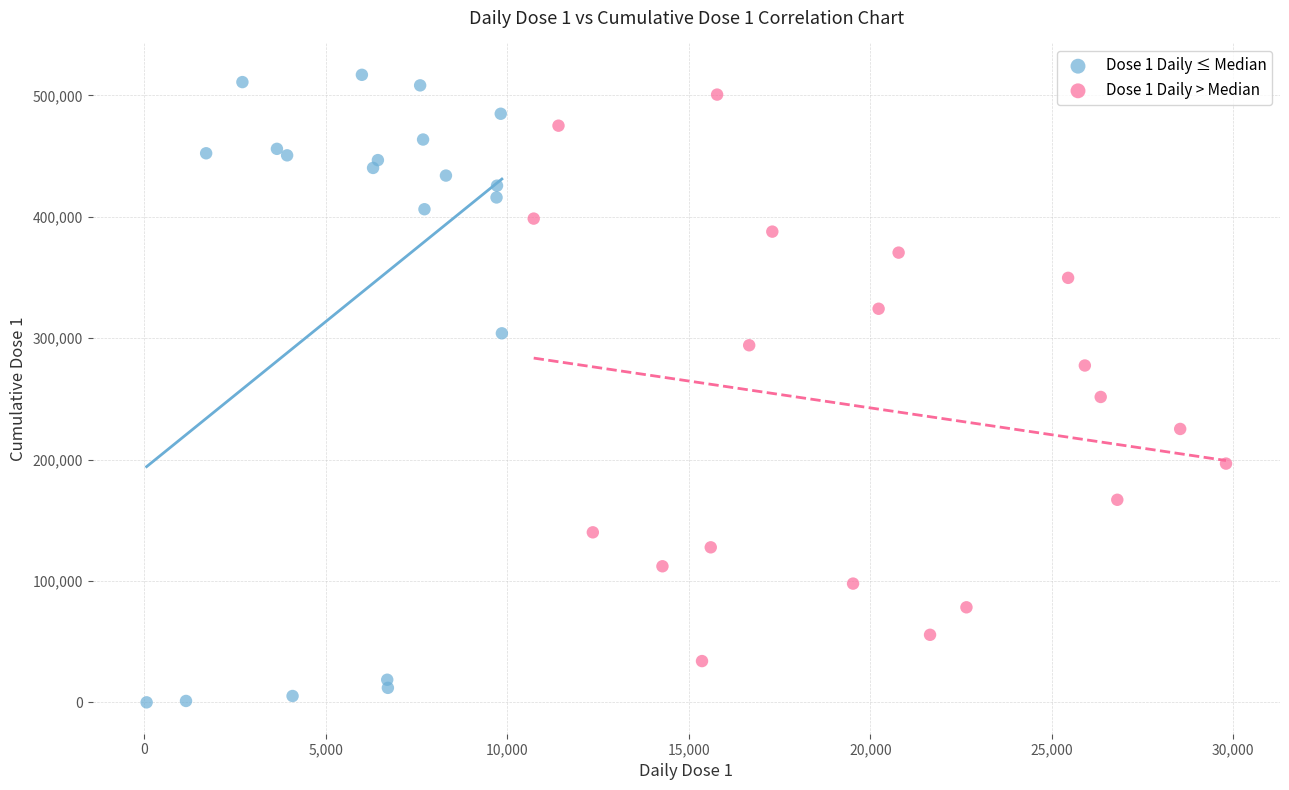

Which series has the largest Y range (max minus min)?

Dose 1 Daily ≤ Median